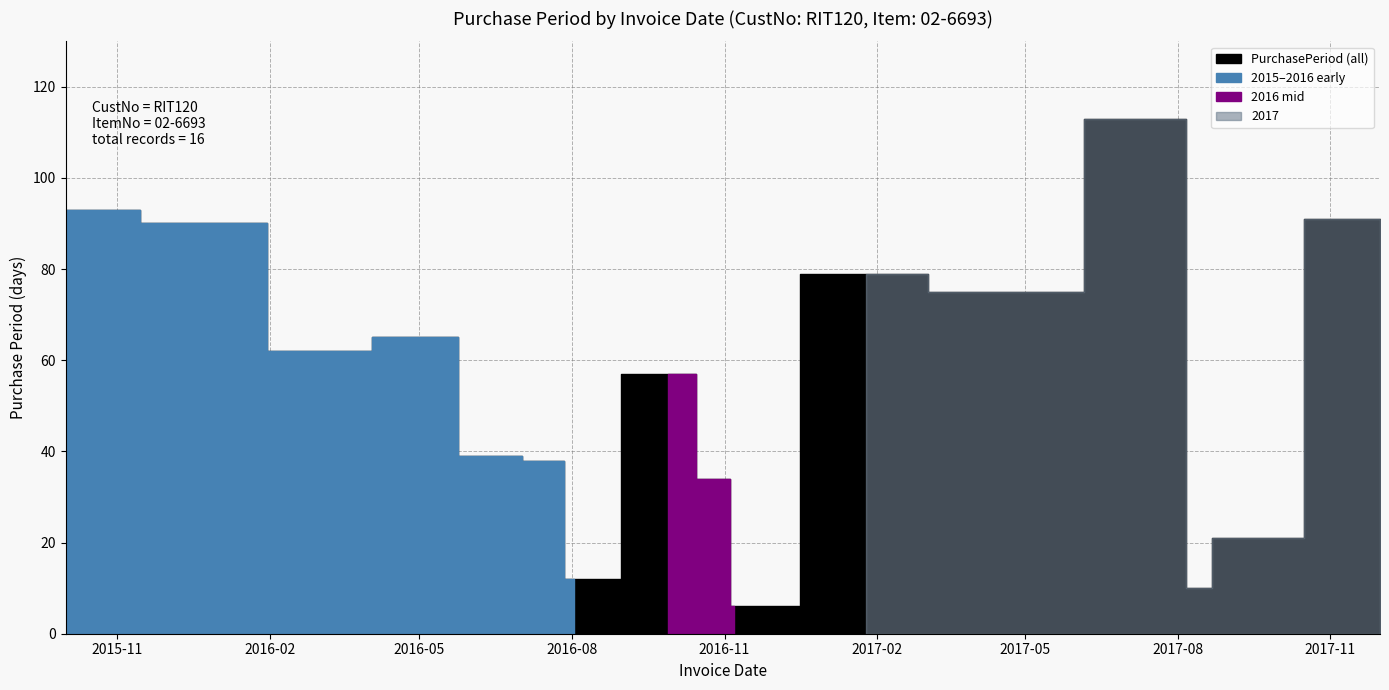

Where is the data nearest to the value 59?

2016-09-28